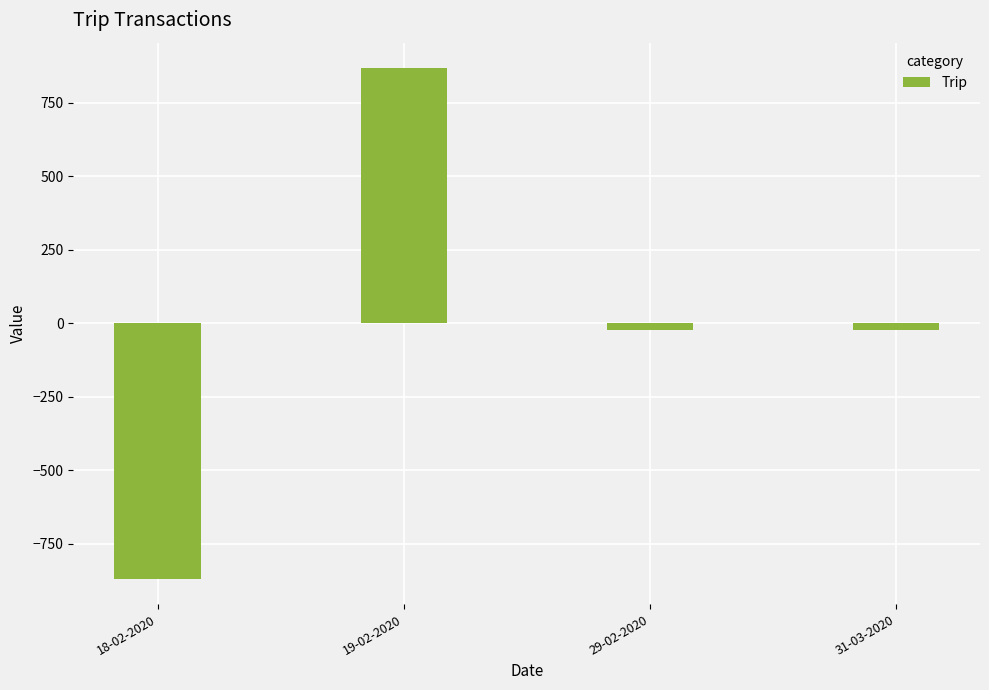

What is the label of the 4th bar from the left?

31-03-2020